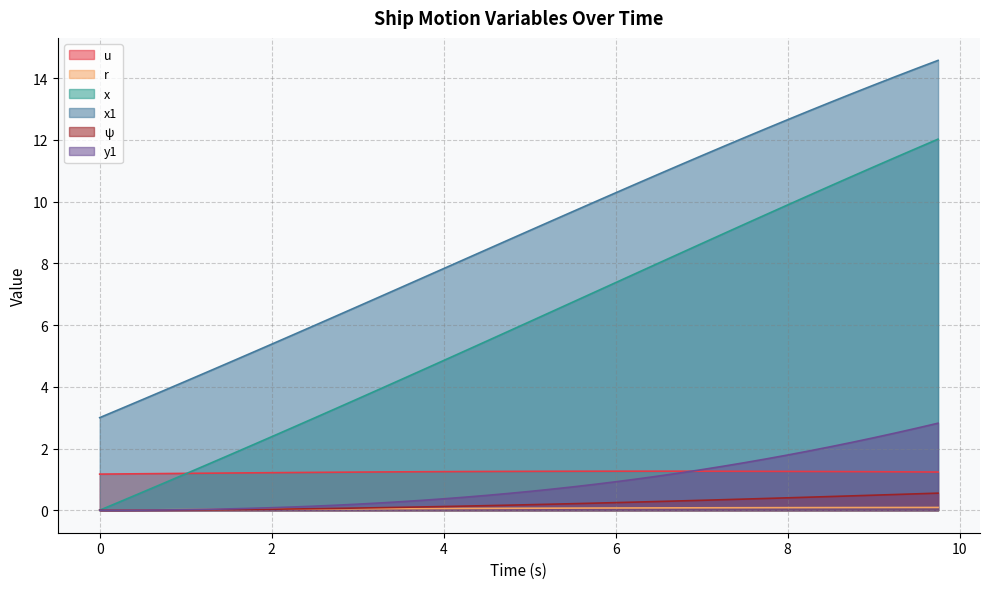

What is the maximum value for ψ?

0.6